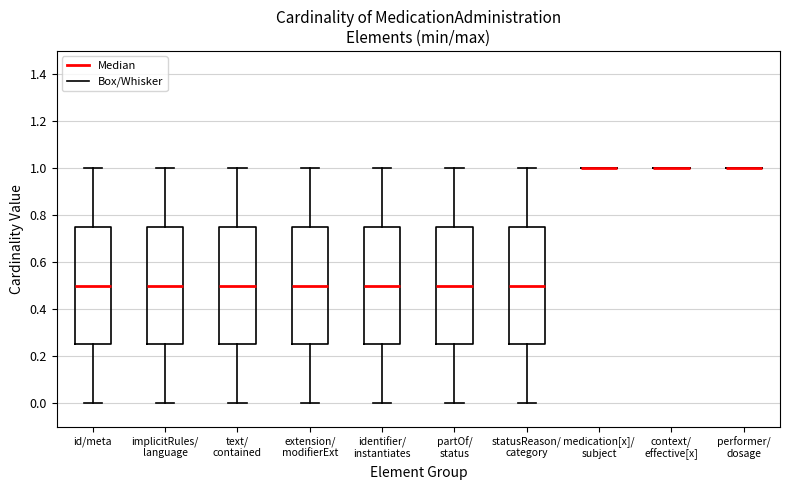

Reading left to right, read every box against the y-axis: the position of its median line, the range the box covers, and the ends of its whiskers. The values are not printed on the chart, so give them approximately, as read against the axis.

id/meta: median 0.50, box 0.26 to 0.76, whiskers 0.00 to 1.00
implicitRules/ language: median 0.50, box 0.26 to 0.76, whiskers 0.00 to 1.00
text/ contained: median 0.50, box 0.26 to 0.76, whiskers 0.00 to 1.00
extension/ modifierExt: median 0.50, box 0.26 to 0.76, whiskers 0.00 to 1.00
identifier/ instantiates: median 0.50, box 0.26 to 0.76, whiskers 0.00 to 1.00
partOf/ status: median 0.50, box 0.26 to 0.76, whiskers 0.00 to 1.00
statusReason/ category: median 0.50, box 0.26 to 0.76, whiskers 0.00 to 1.00
medication[x]/ subject: box collapsed to a line at 1.00, whiskers 1.00 to 1.00
context/ effective[x]: box collapsed to a line at 1.00, whiskers 1.00 to 1.00
performer/ dosage: box collapsed to a line at 1.00, whiskers 1.00 to 1.00